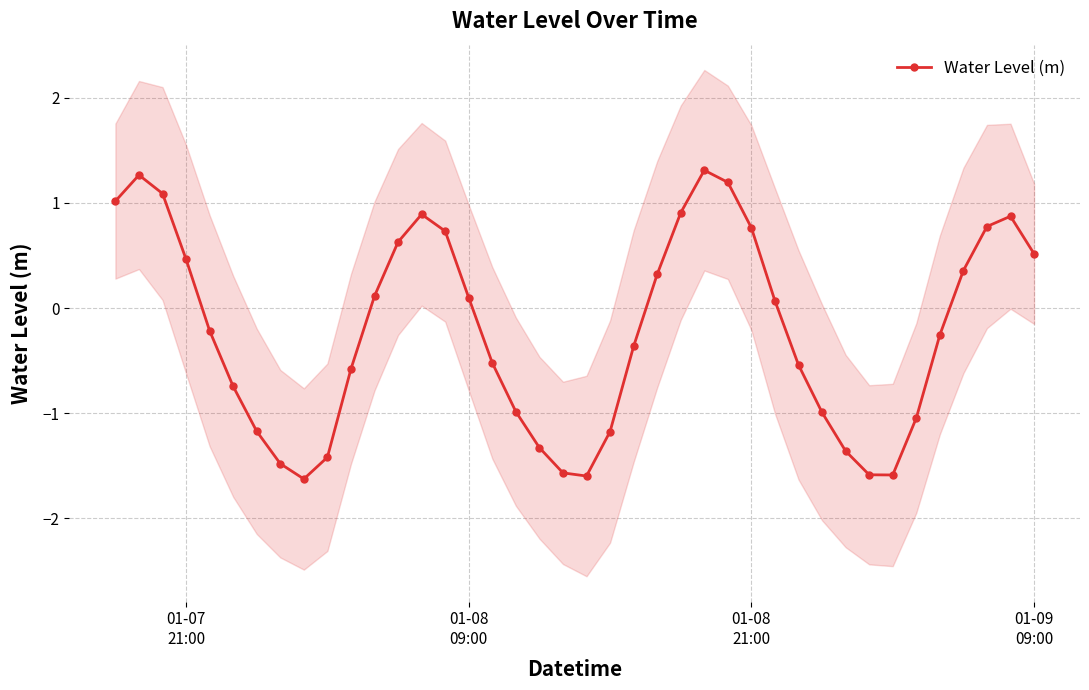

What is the minimum value for Water Level (m)?

-1.6